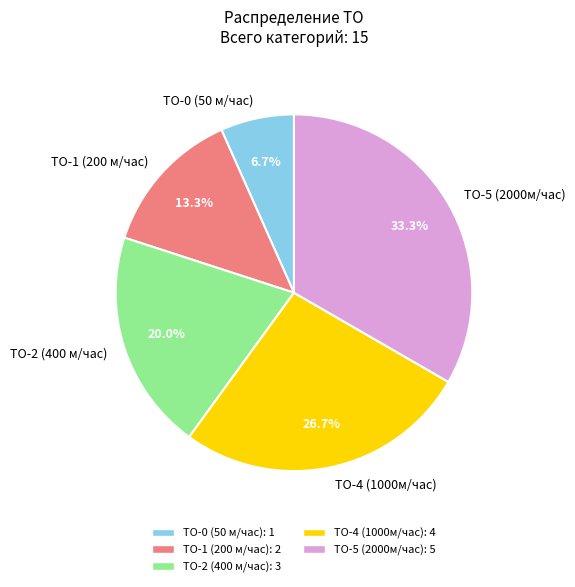

To the nearest percent, what is the difference between the ТО-4 (1000м/час) and ТО-0 (50 м/час) slice percentages?

20%